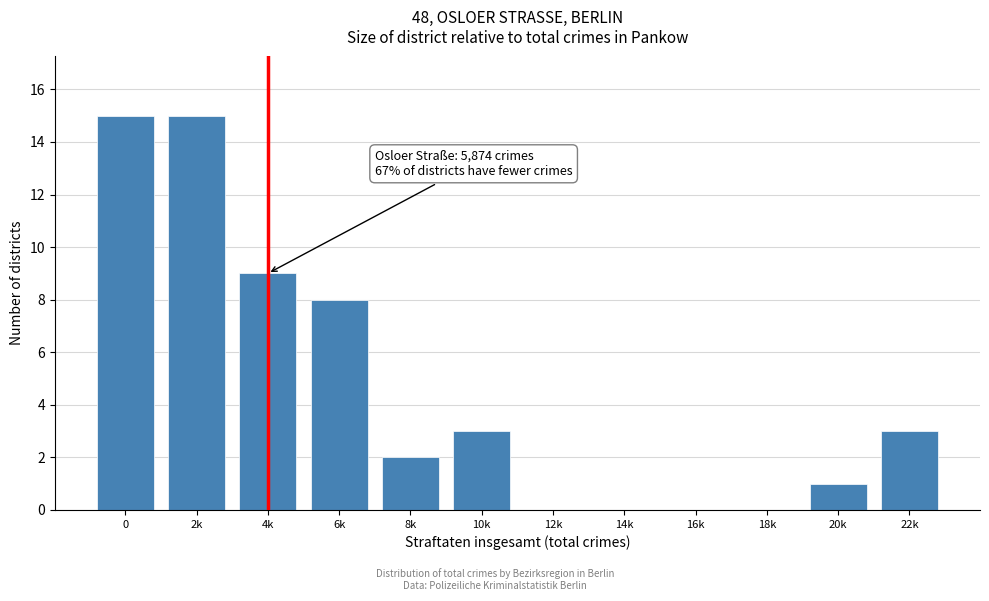

Reading right to left, transcribe all the data shown in this chart.

22k=3	20k=1	18k=0	16k=0	14k=0	12k=0	10k=3	8k=2	6k=8	4k=9	2k=15	0=15